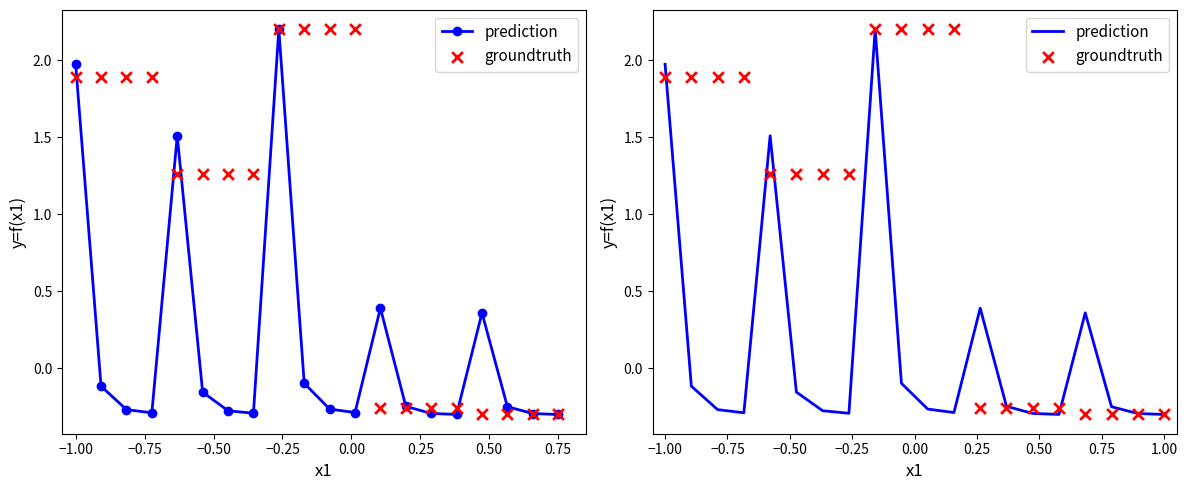

What are all the series names shown in the legend?

prediction, groundtruth